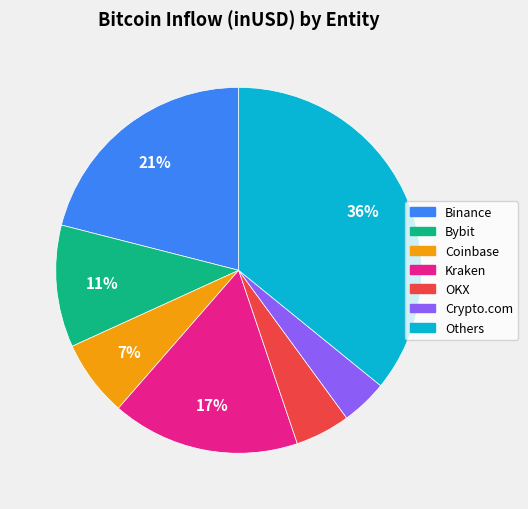

Do OKX and Kraken together represent more than half of the pie?

No